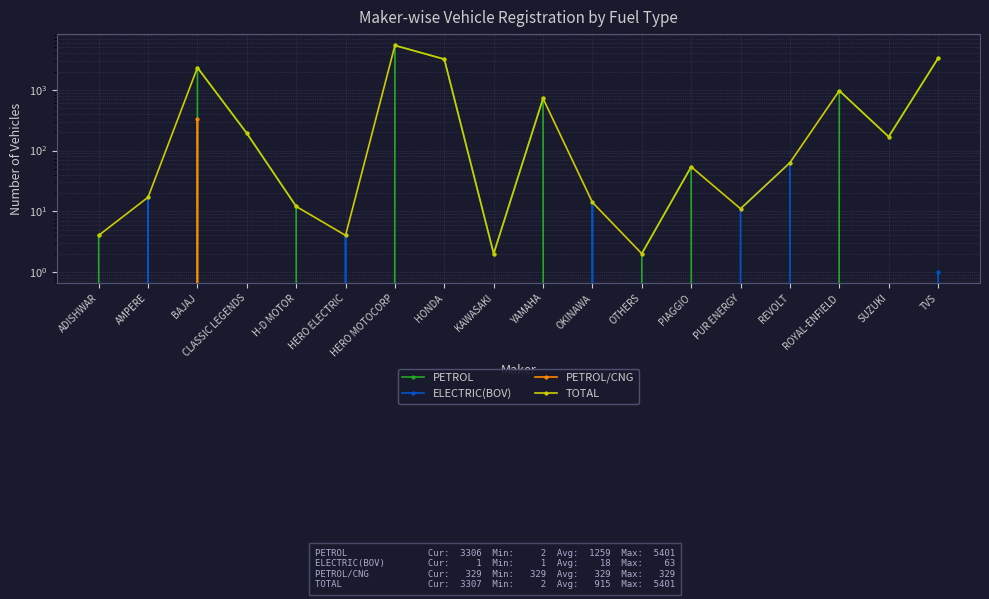

What is the difference between the maximum and minimum values in the PETROL series?

5401